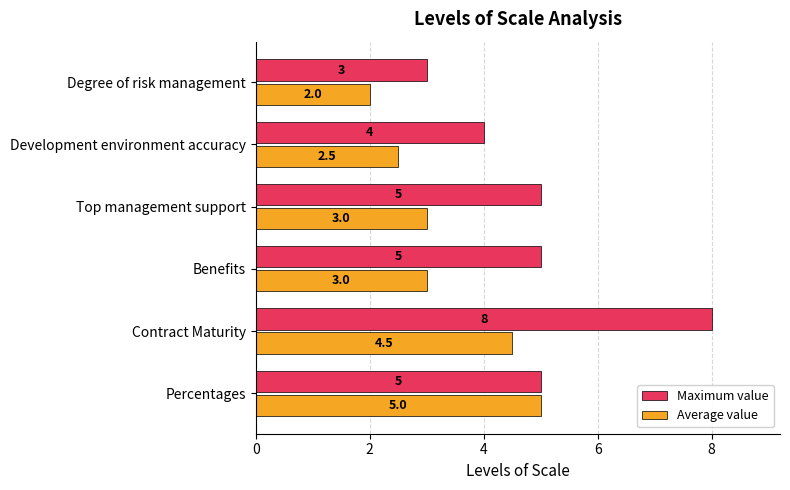

What value does the Maximum value series have at Percentages?

5.0